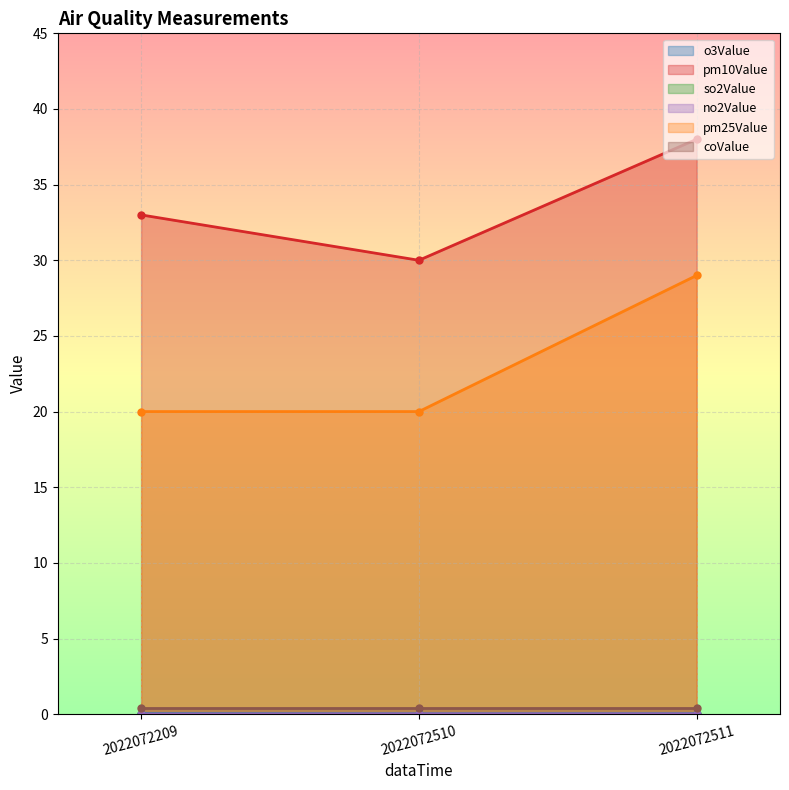

Is it true that pm25Value equals 28.8 at 2022072209?

False